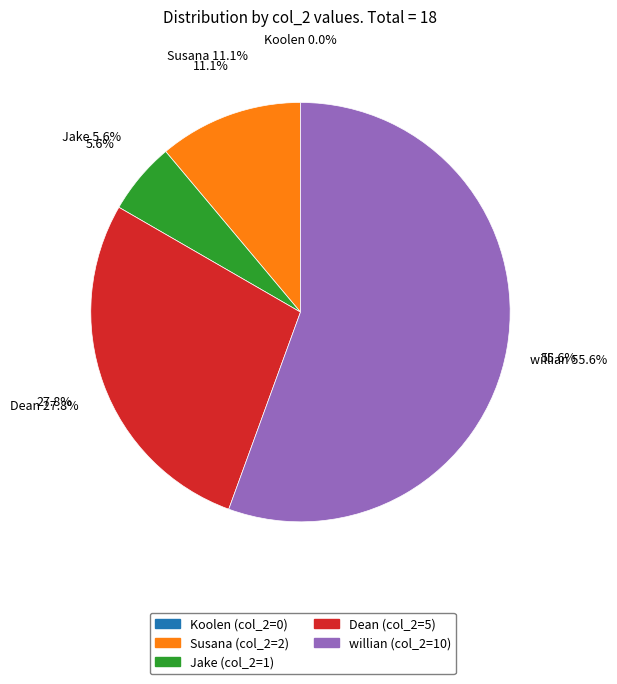

Which category has the smallest portion of the pie?

Koolen